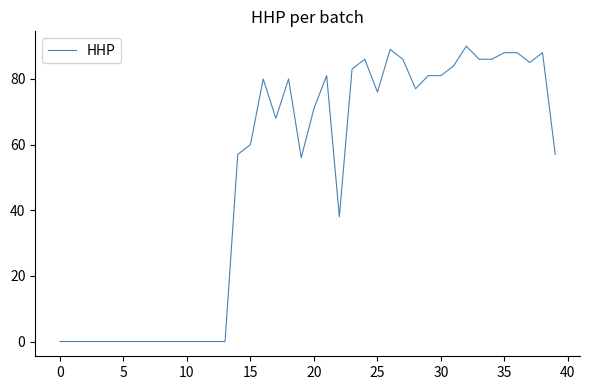

What is the maximum value shown in the chart?

90